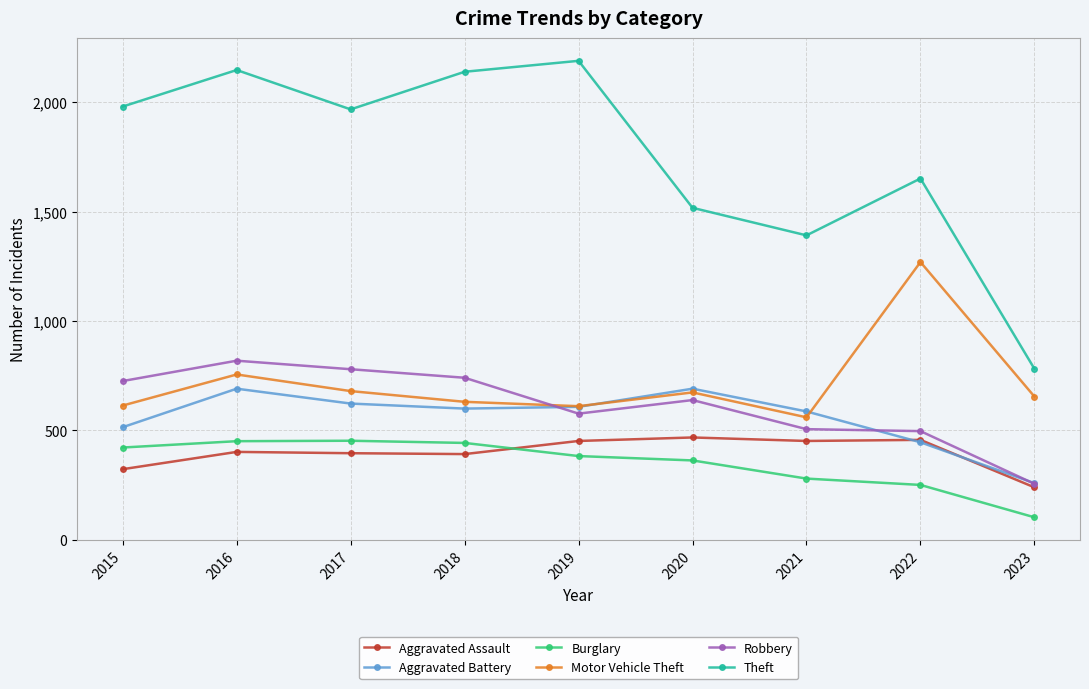

How many interior local valleys does the Theft series have?

2